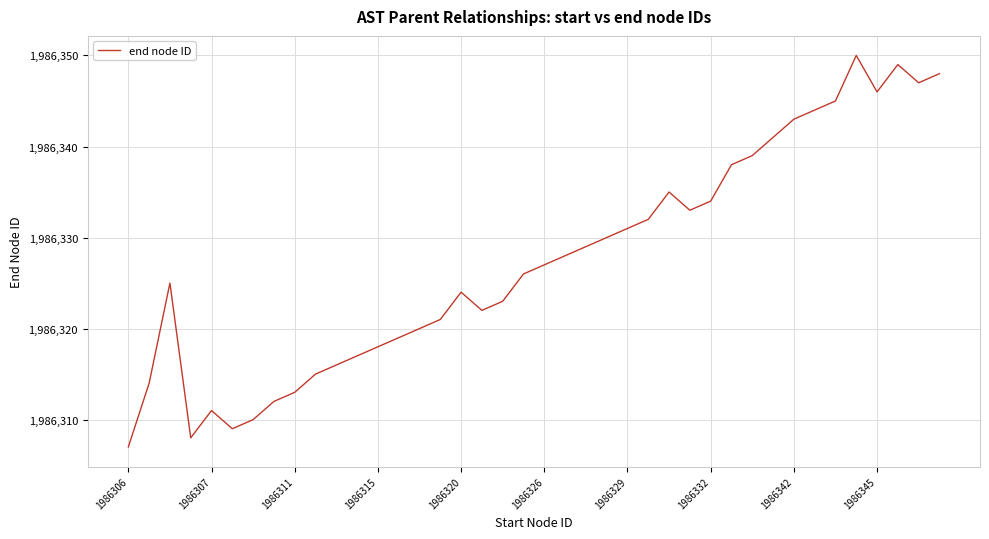

What is the maximum value shown in the chart?

1986350